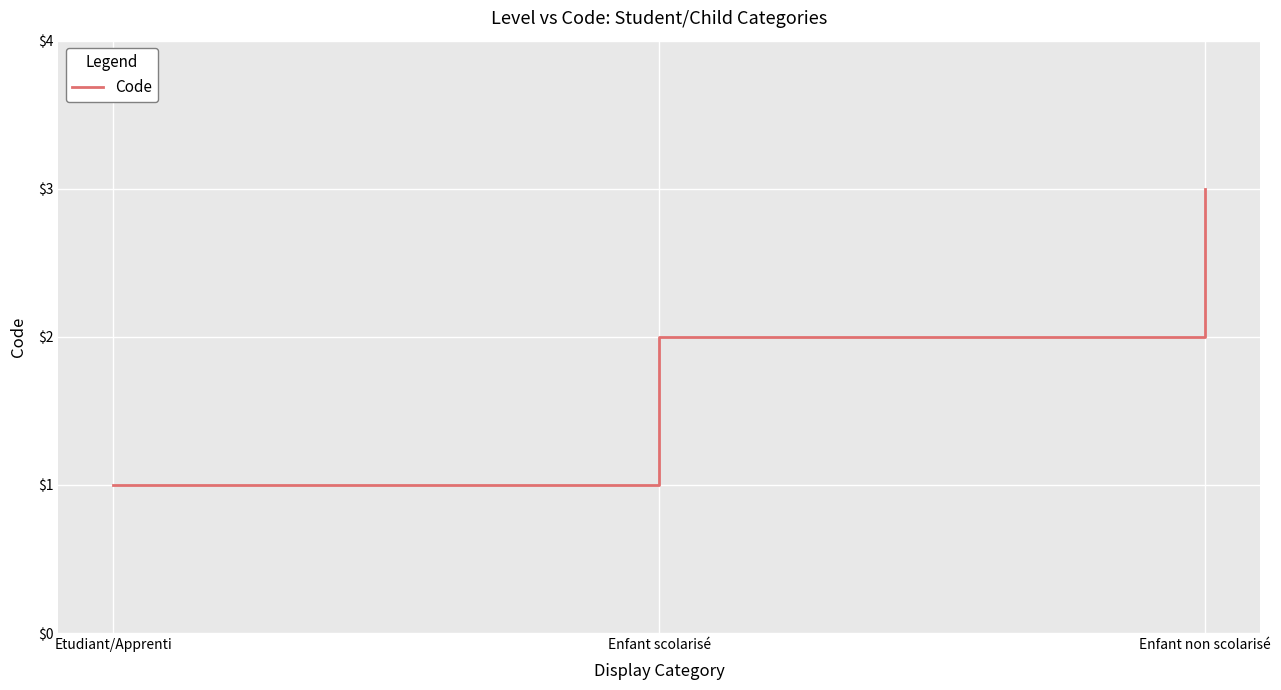

At which category does the chart reach its minimum across all series?

Etudiant/Apprenti